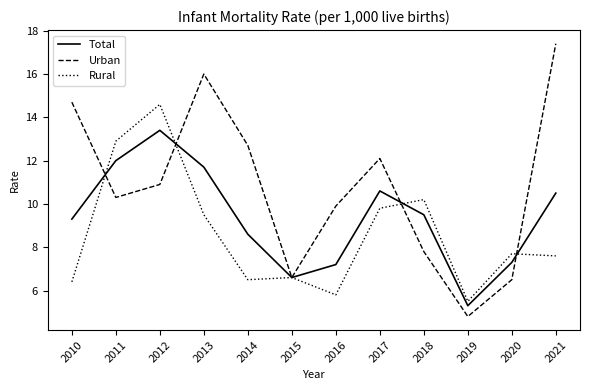

At 2012, list the series in order from smallest to largest.

Urban, Total, Rural